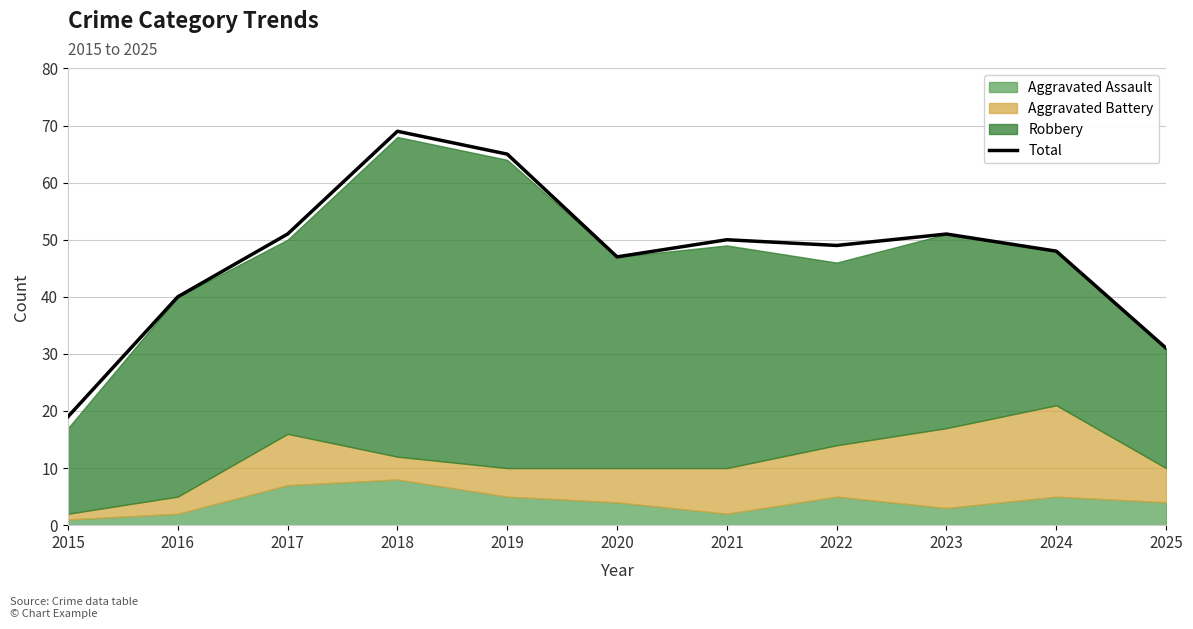

Which label corresponds to the smallest value in the chart?

2015